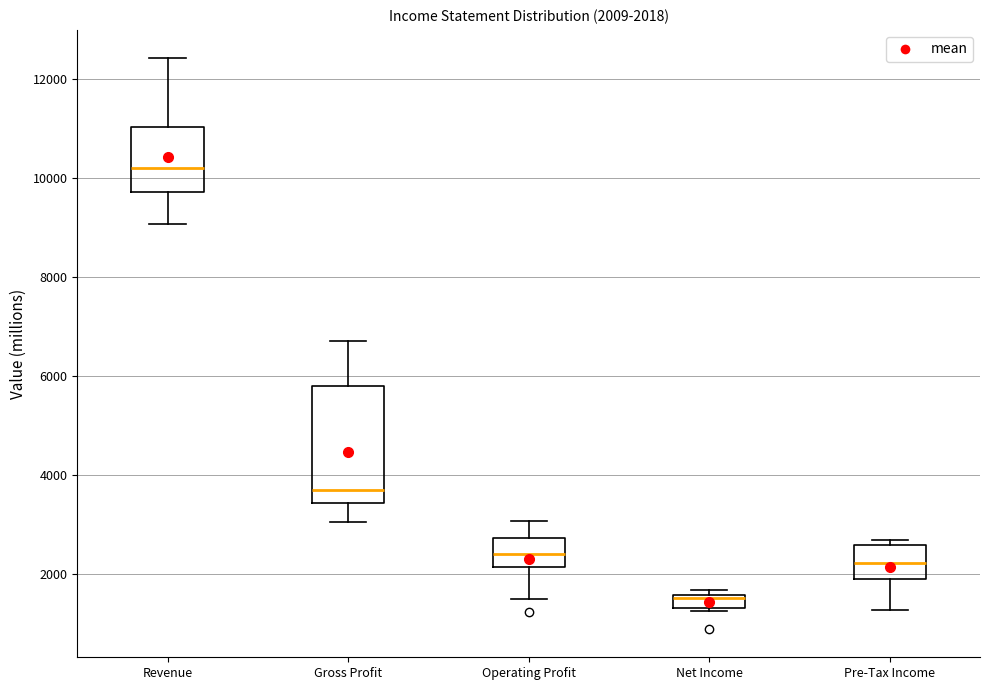

Which box is the tallest, from its lower edge to its upper edge?

Gross Profit